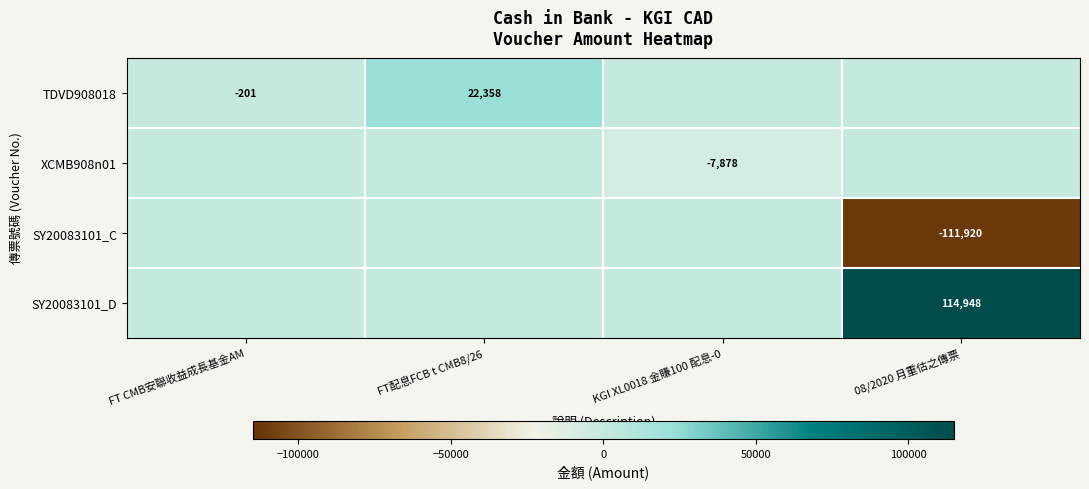

Which has a higher value, 08/2020 月重估之傳票 or KGI XL0018 金賺100 配息-0?

08/2020 月重估之傳票